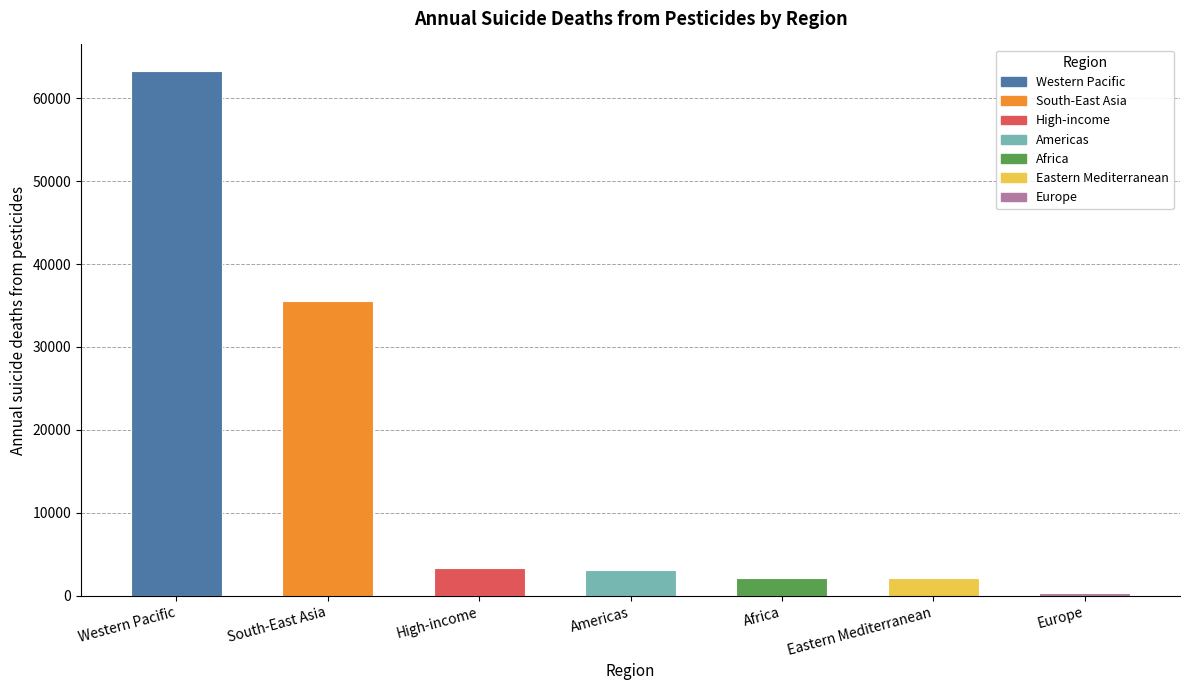

At which category does the chart reach its peak across all series?

Western Pacific